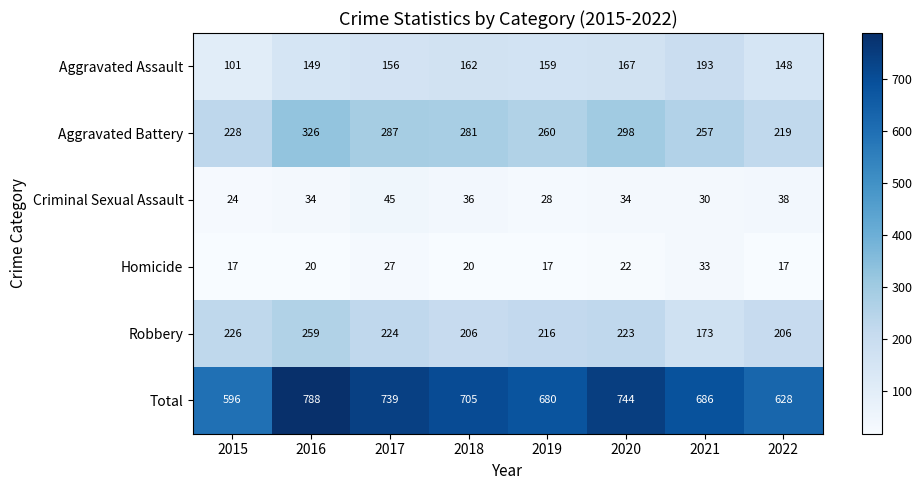

Which label corresponds to the largest value in the chart?

2016